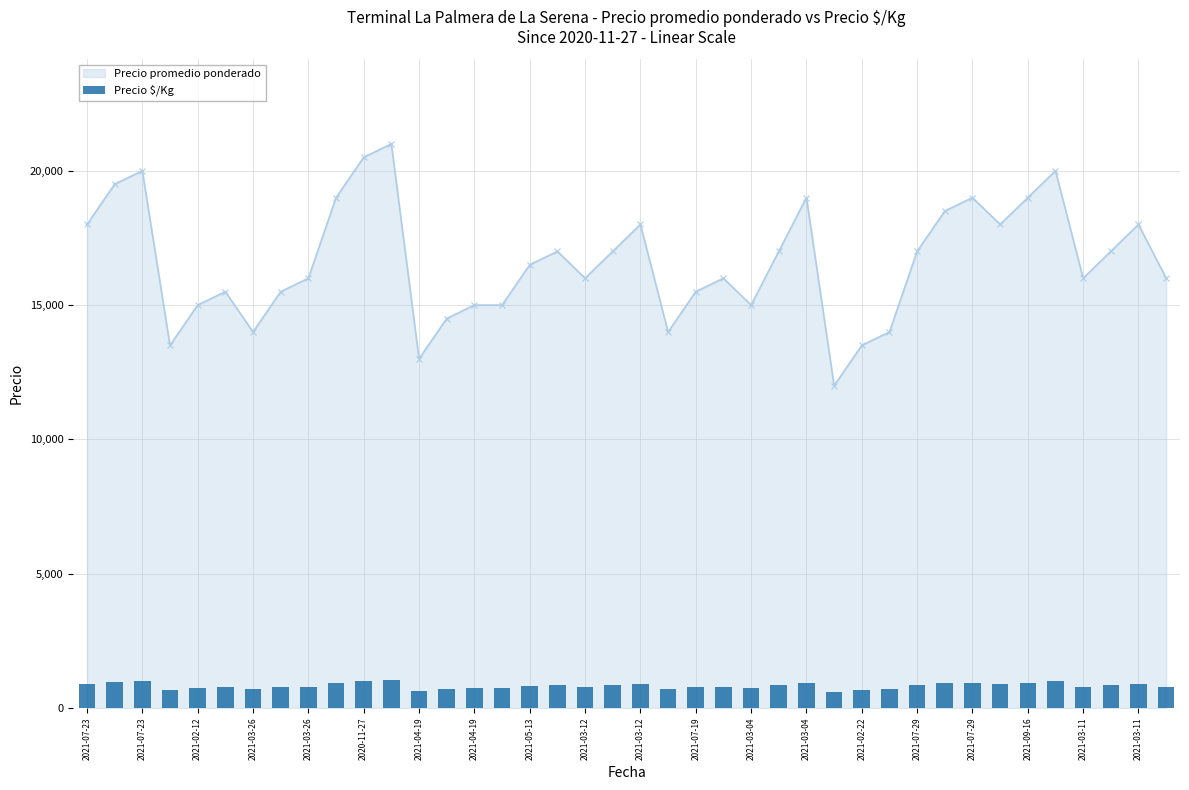

What is the label of the 37th bar from the right?

2021-03-26